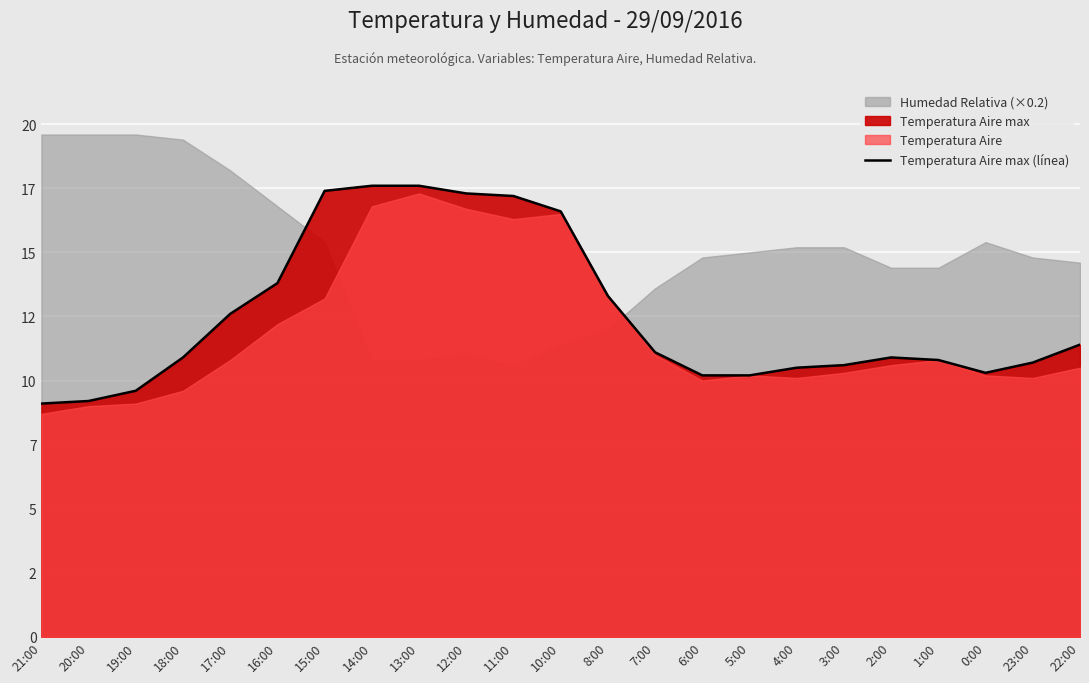

Between 1:00 and 0:00, which is larger?

1:00